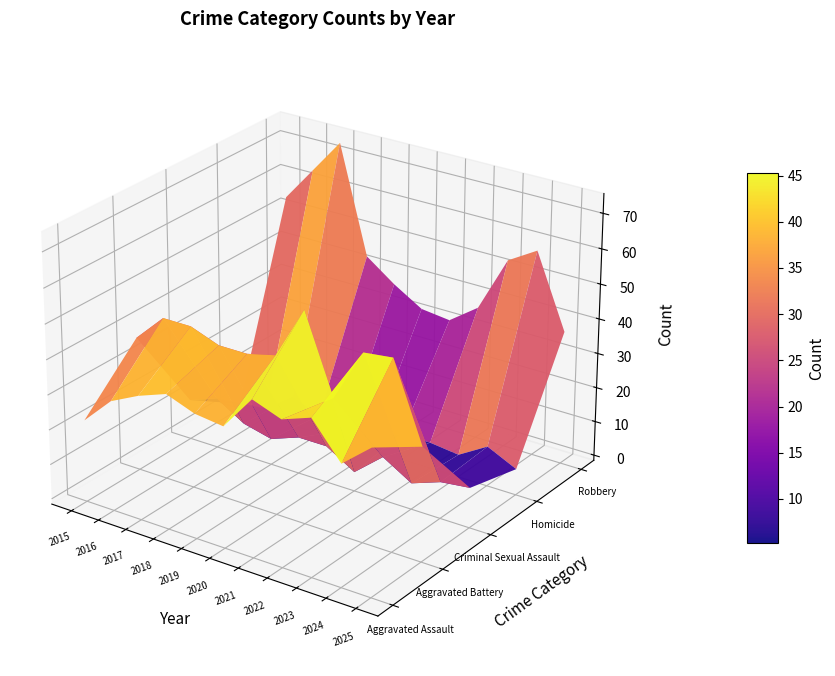

Which series has the largest range (max minus min)?

Robbery